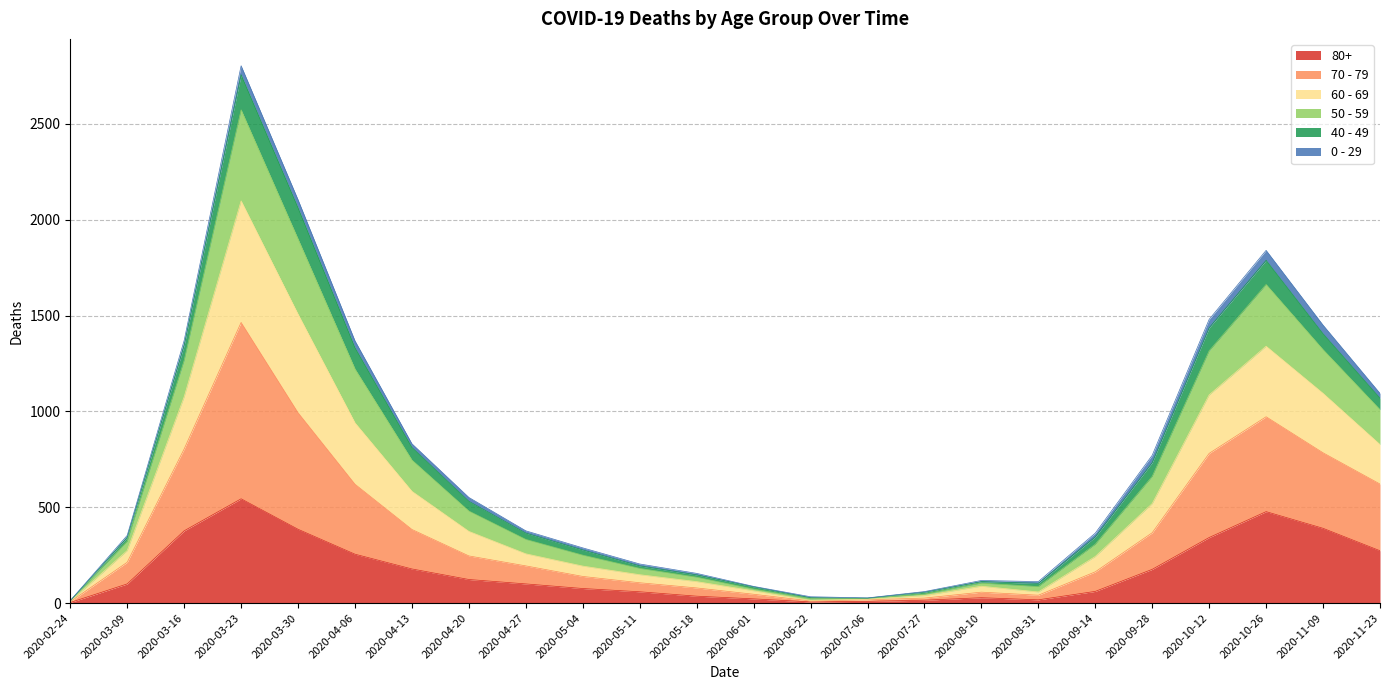

At which category is the sum across all series the highest?

2020-03-23